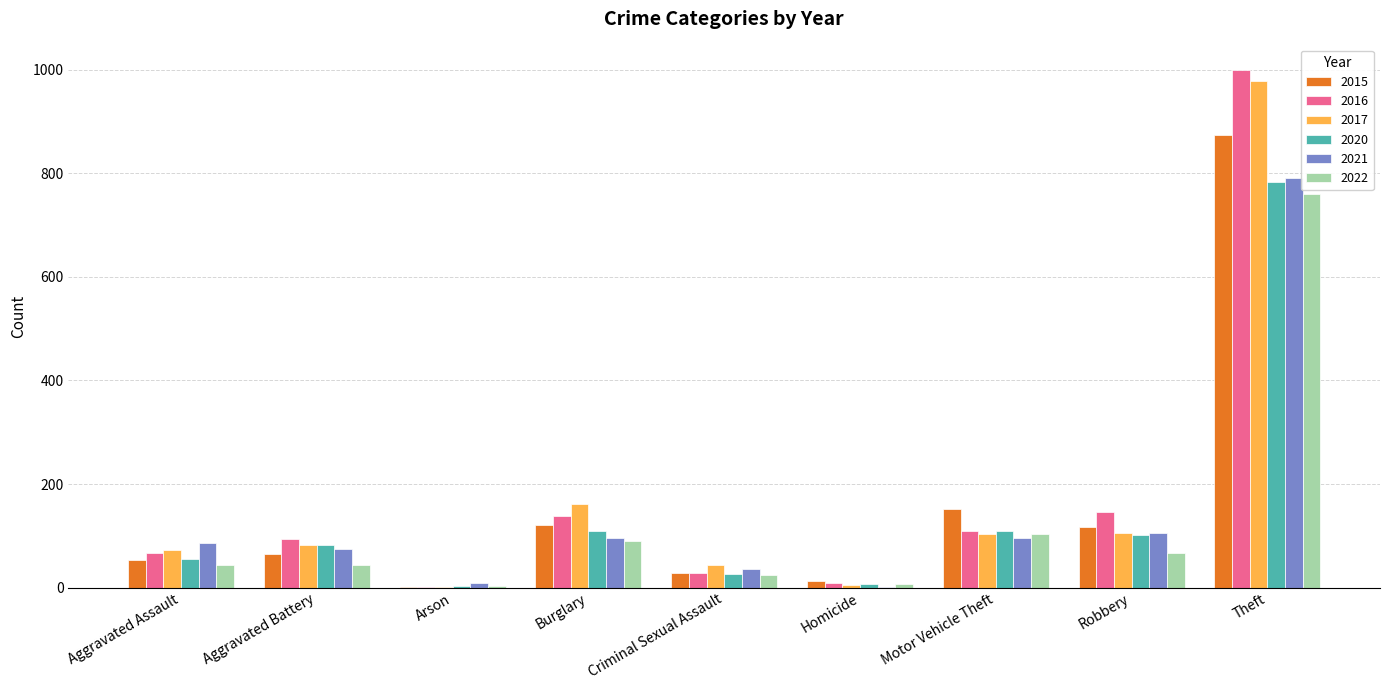

Between Aggravated Assault and Theft, which series saw the biggest shift?

2016